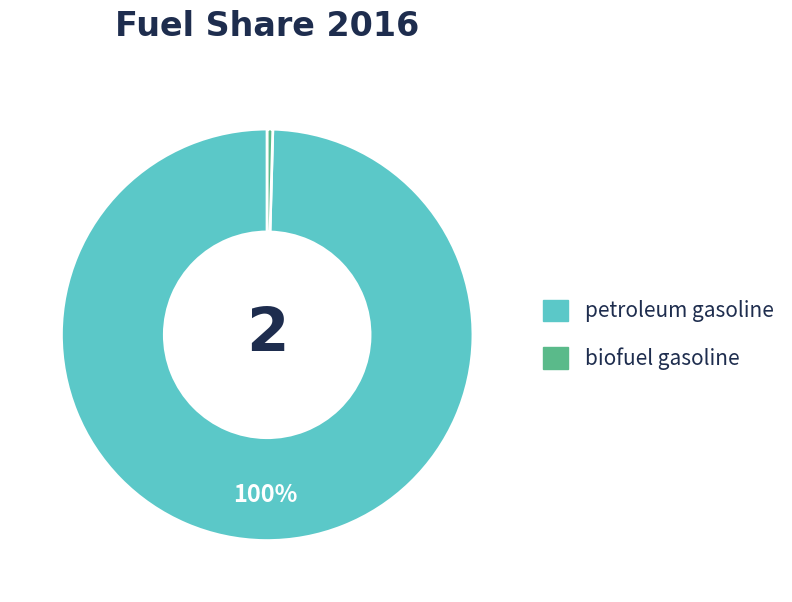

To the nearest percent, what is the average slice percentage?

50%